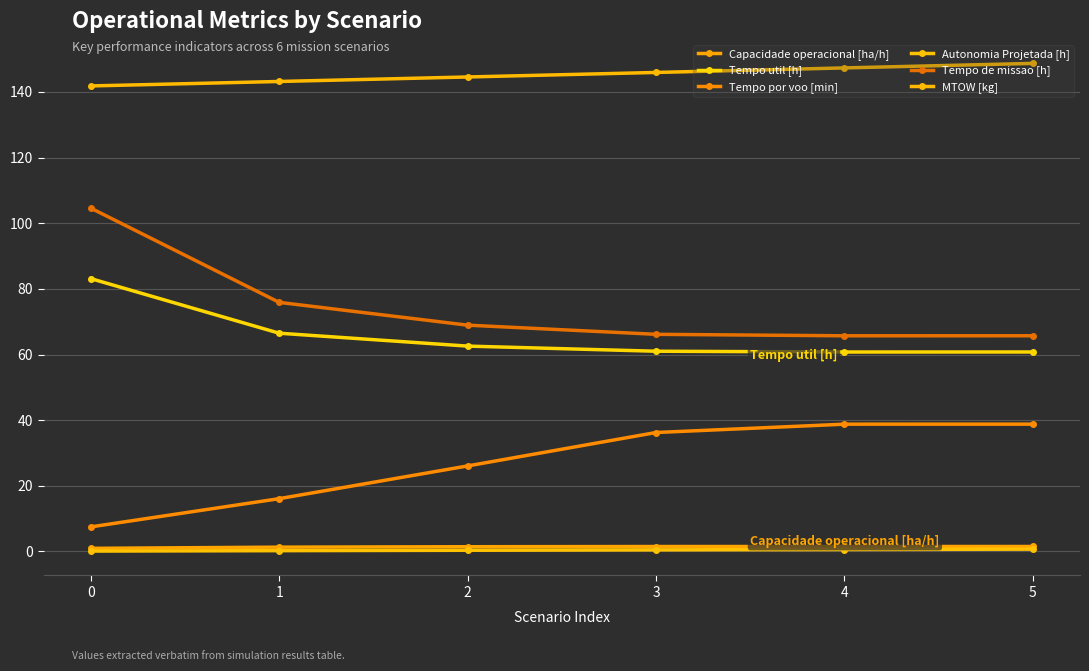

What is the greatest value displayed?

148.7